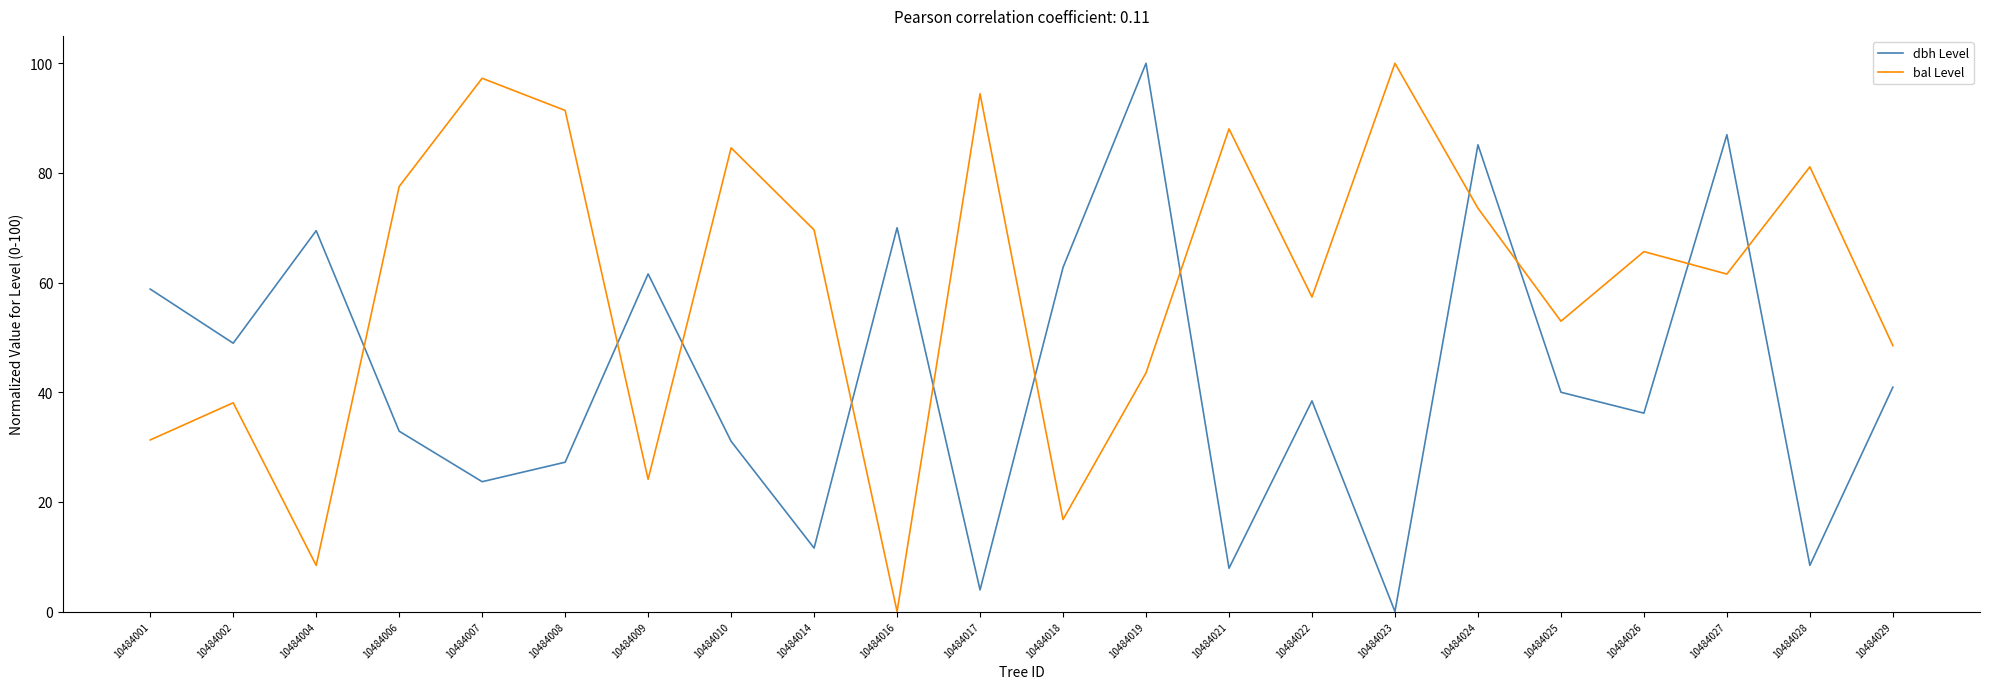

The value of dbh Level at 10484006 is 9.7. True or false?

False